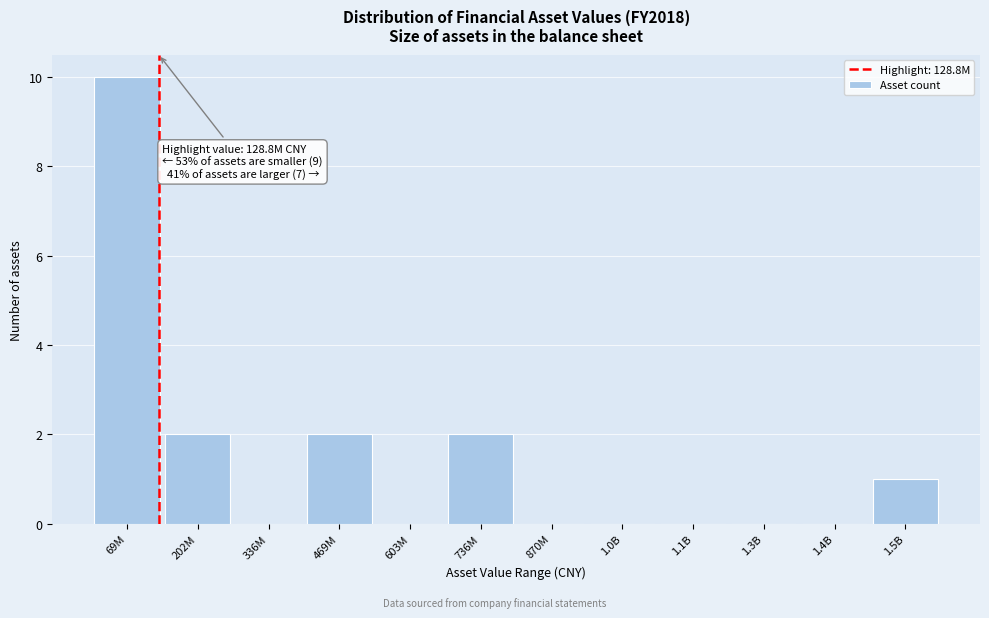

Reading left to right, extract all data points from this chart.

69M=10	202M=2	336M=0	469M=2	603M=0	736M=2	870M=0	1.0B=0	1.1B=0	1.3B=0	1.4B=0	1.5B=1